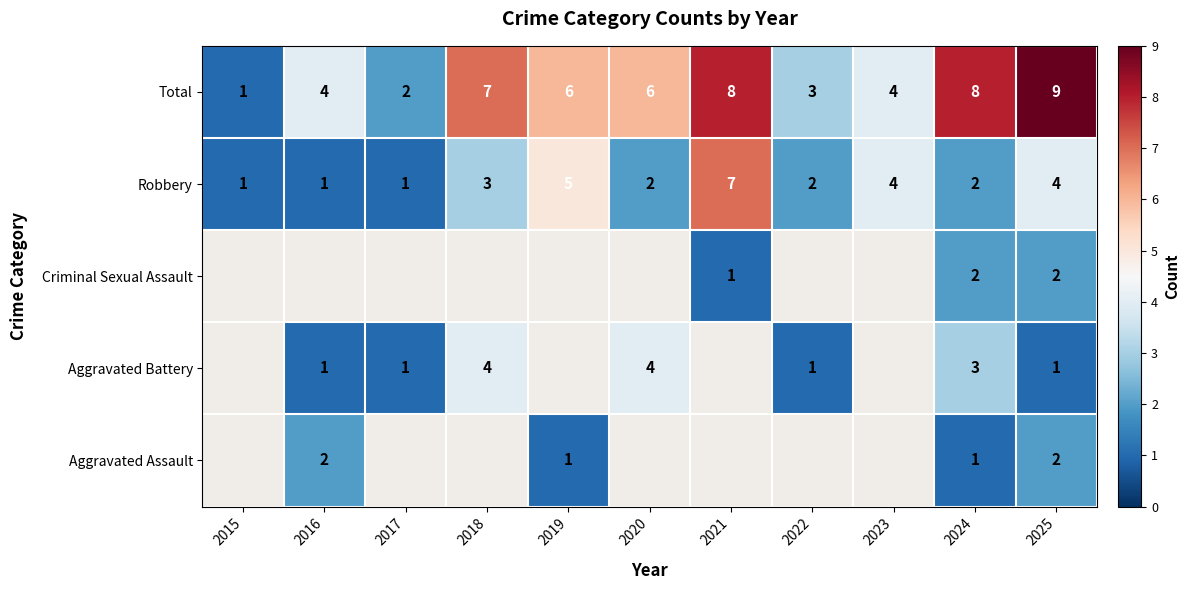

What is the difference between the maximum and minimum values in the Total series?

8